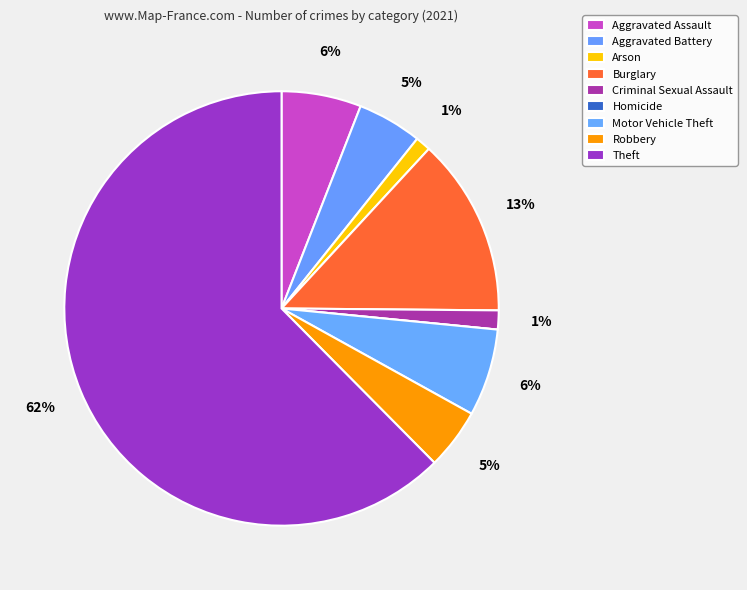

Is it true that Homicide is 13% of the pie?

False